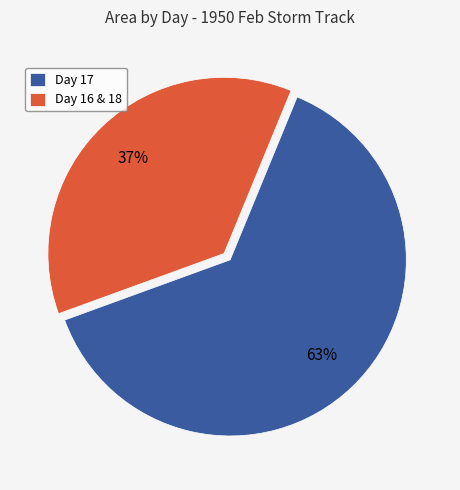

Which slice is the largest?

Day 17